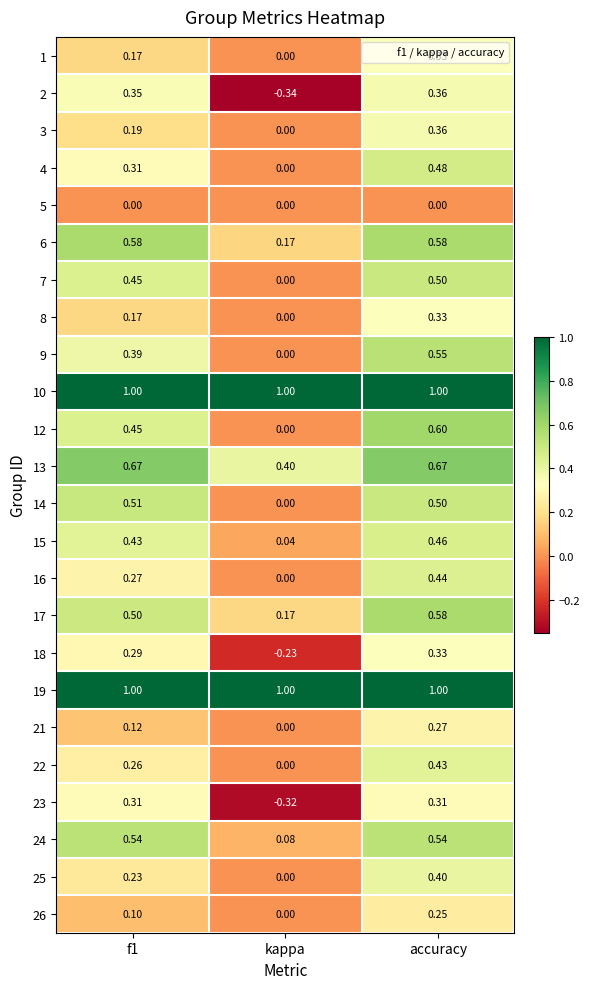

Where is 1 nearest to the value 0?

kappa